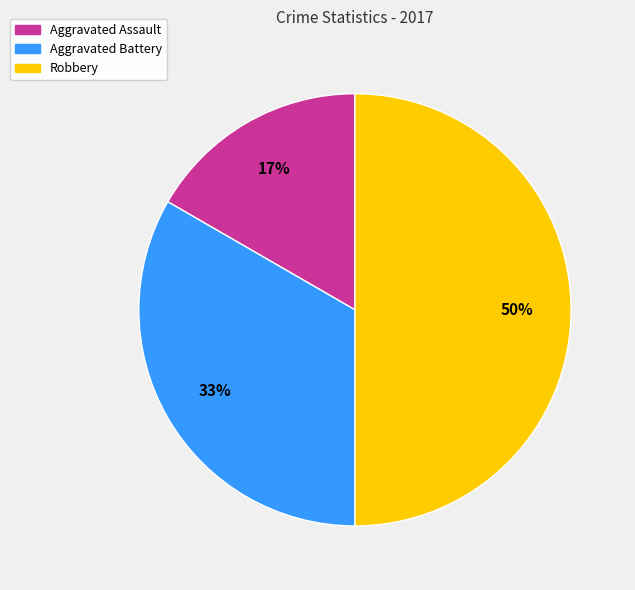

Is the sum of Aggravated Battery and Robbery greater than half?

Yes